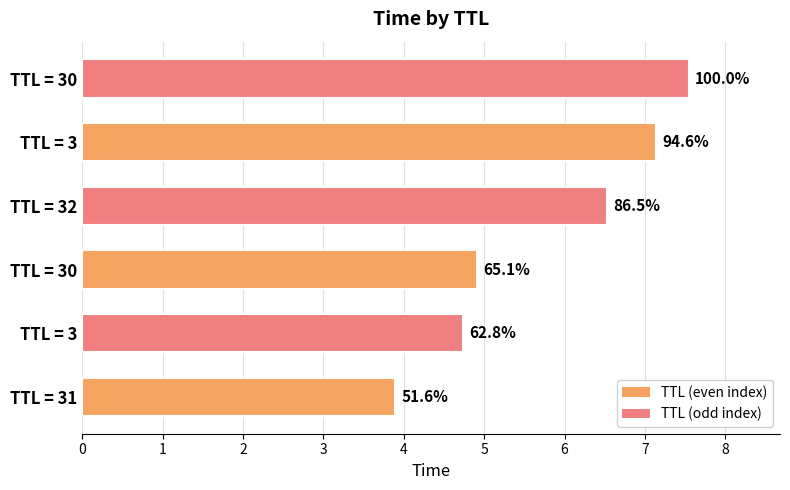

Does the chart contain stacked bars?

No